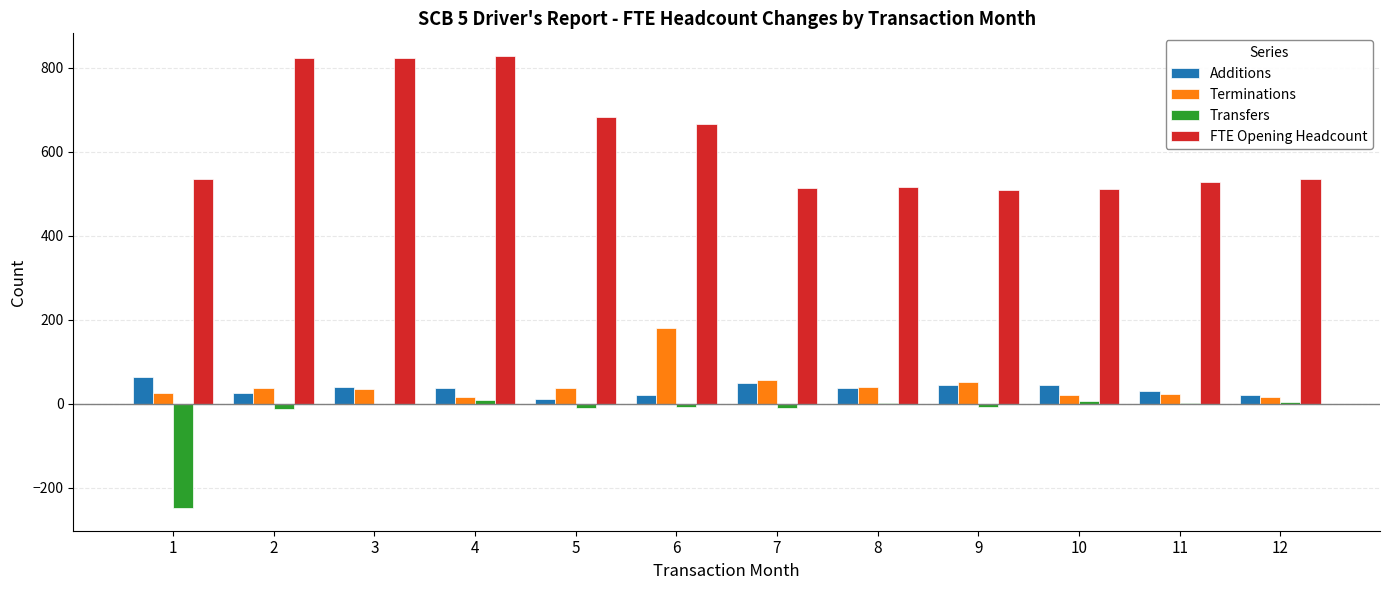

Which series changed the most between 1 and 5?

Transfers